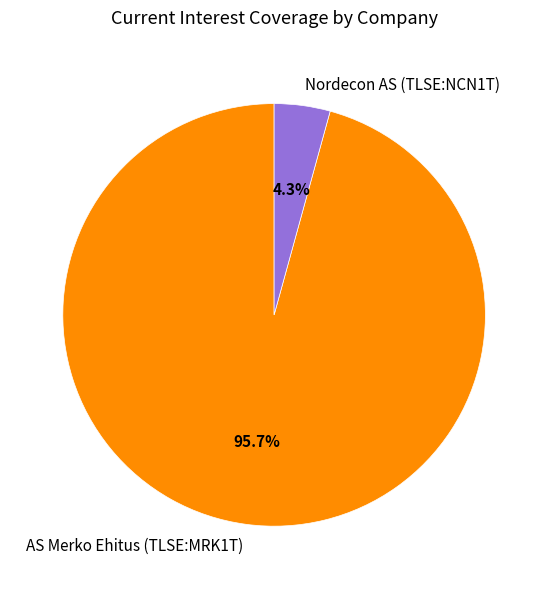

Rank the categories by value from lowest to highest.

Nordecon AS (TLSE:NCN1T), AS Merko Ehitus (TLSE:MRK1T)